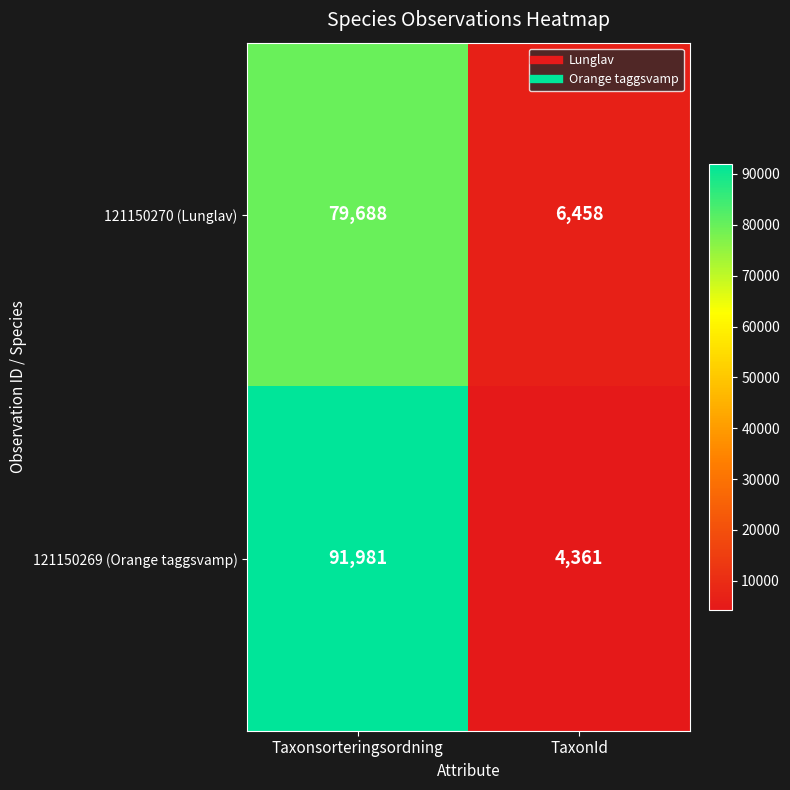

What is the spread (max minus min) of values at Taxonsorteringsordning?

12293